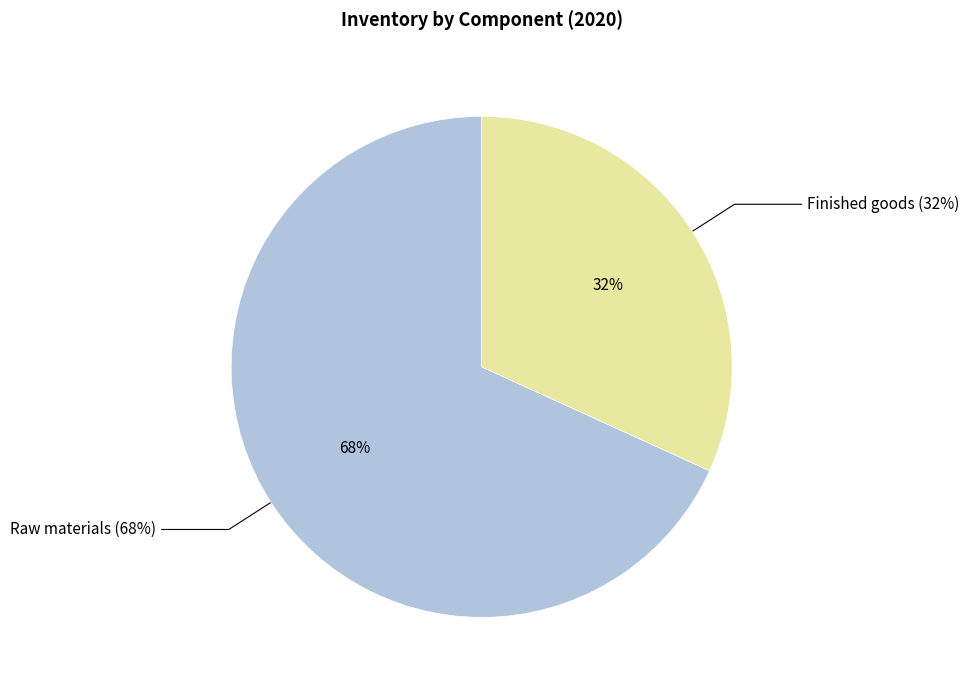

What percentage is the Finished goods slice, to the nearest percent?

32%